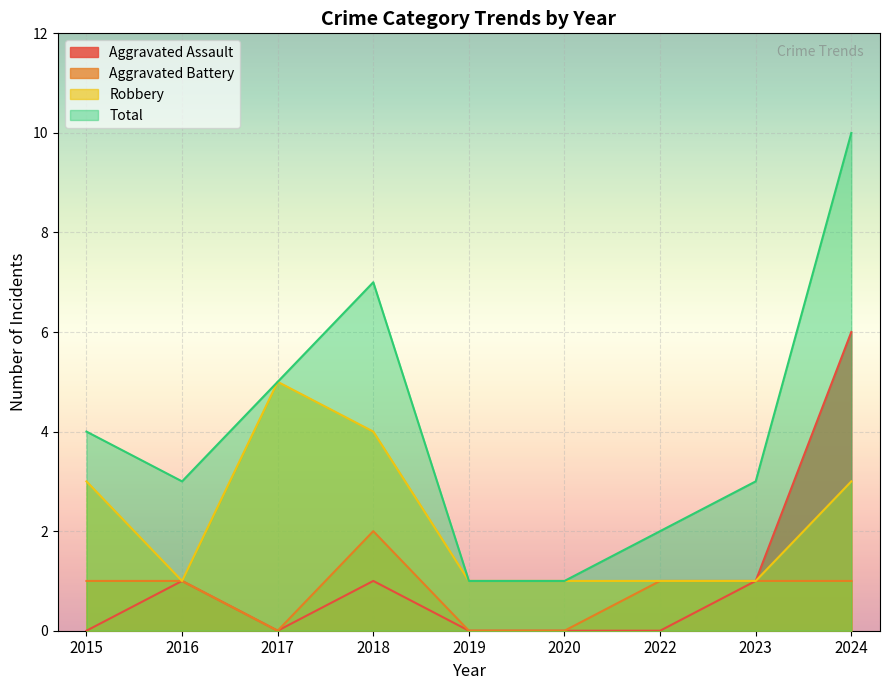

Where is the first local maximum for Aggravated Battery?

2018